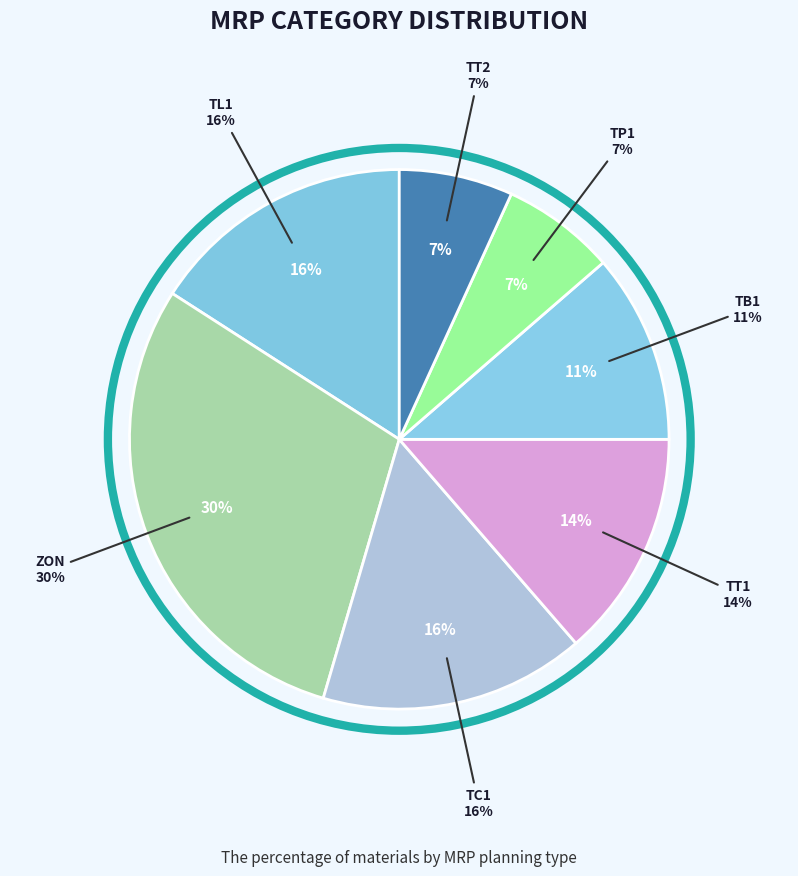

To the nearest percent, what portion does TL1 represent?

16%